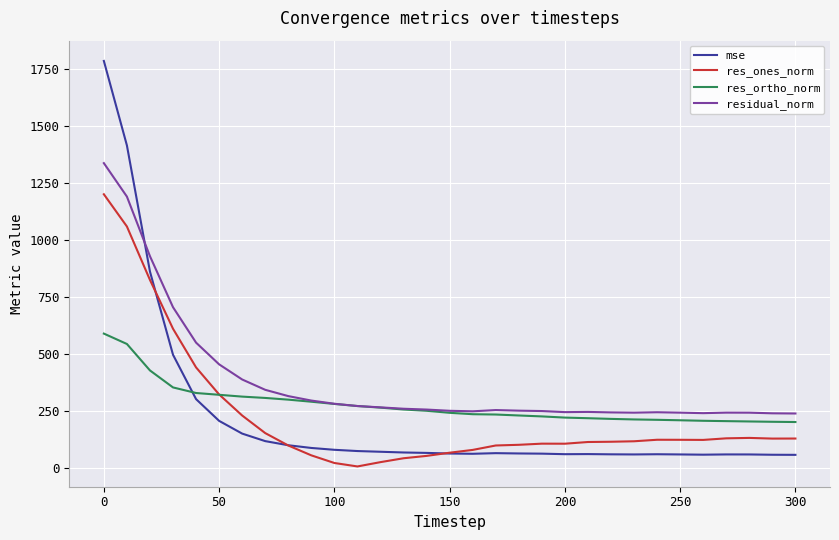

List the series in order of their peak value, highest first.

mse, residual_norm, res_ones_norm, res_ortho_norm